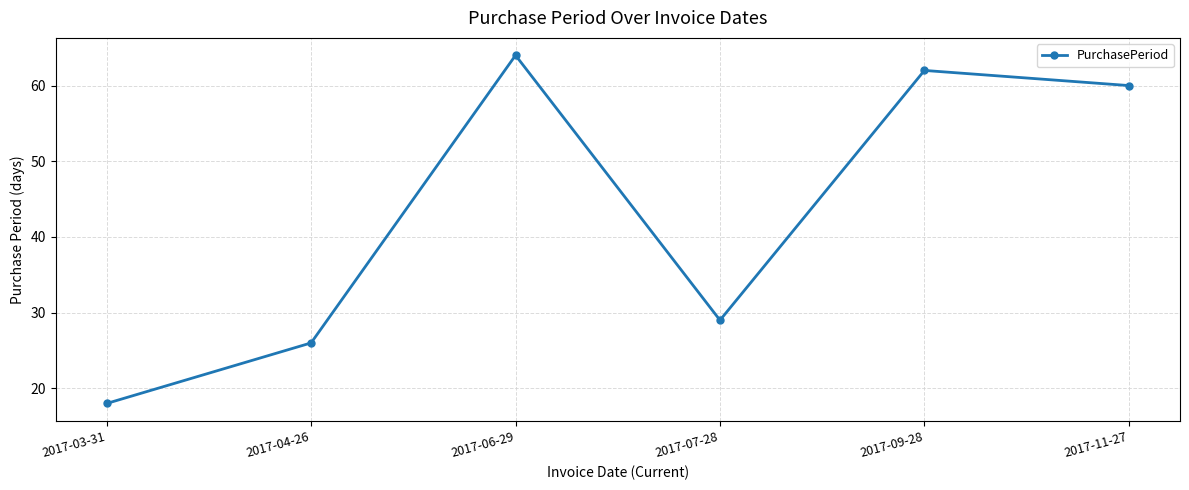

What is the smallest value displayed?

18